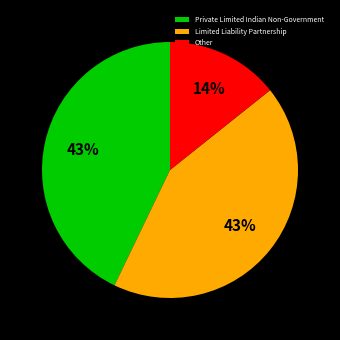

Is the sum of Limited Liability Partnership and Private Limited Indian Non-Government greater than half?

Yes